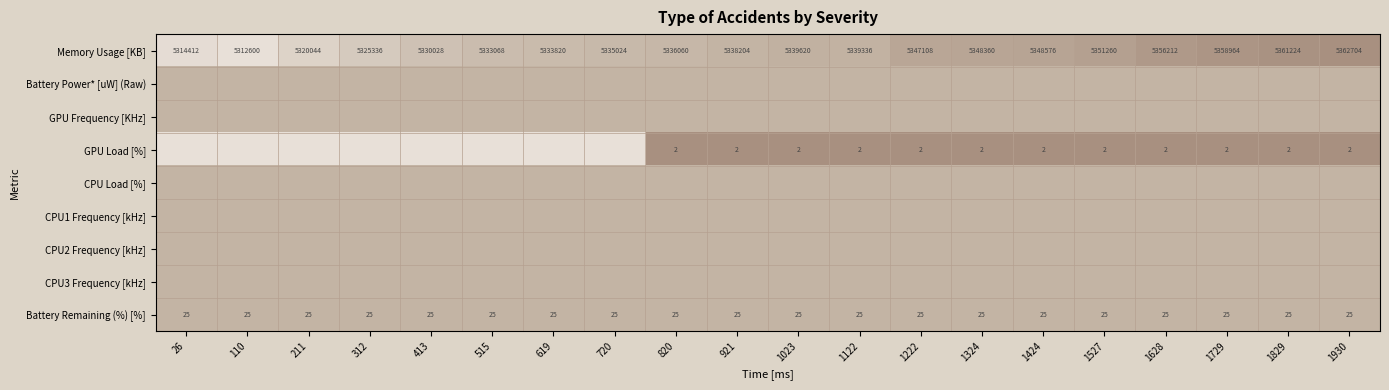

What is the difference between the Memory Usage [KB] values at 1324 and 312?

23024.0